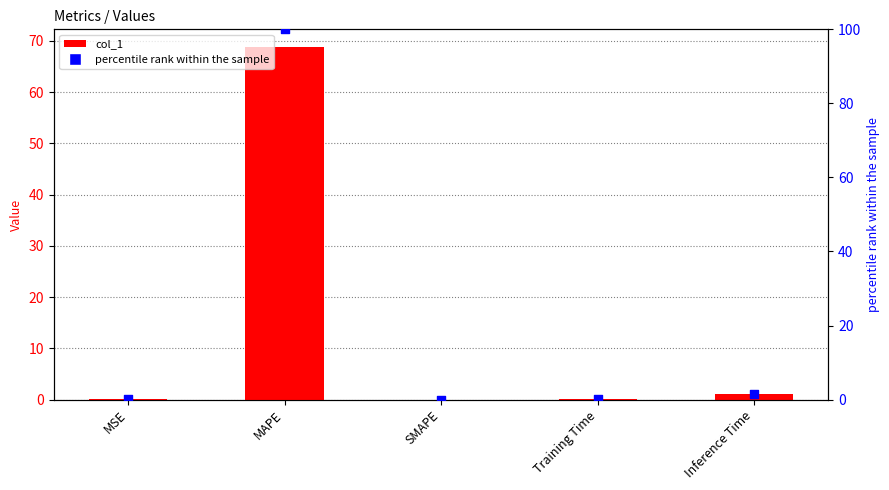

What are all the series names shown in the legend?

col_1, percentile rank within the sample